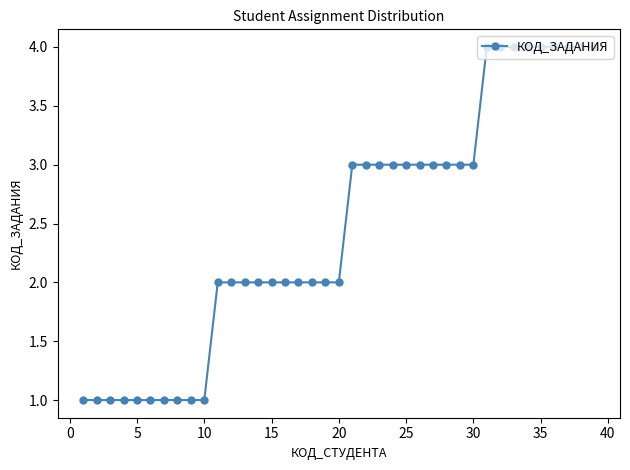

What is the greatest value displayed?

4